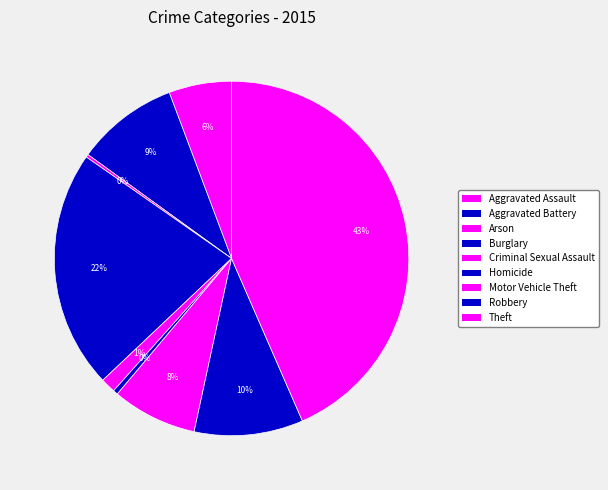

Is there any slice that represents more than half of the pie?

No